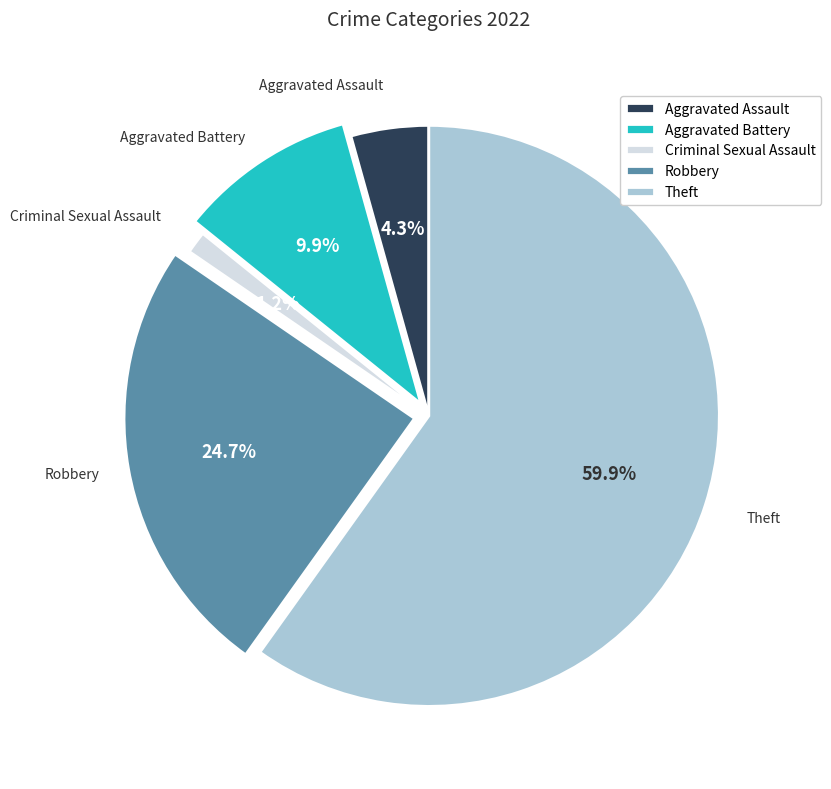

True or false: Criminal Sexual Assault accounts for 11% of the total.

False